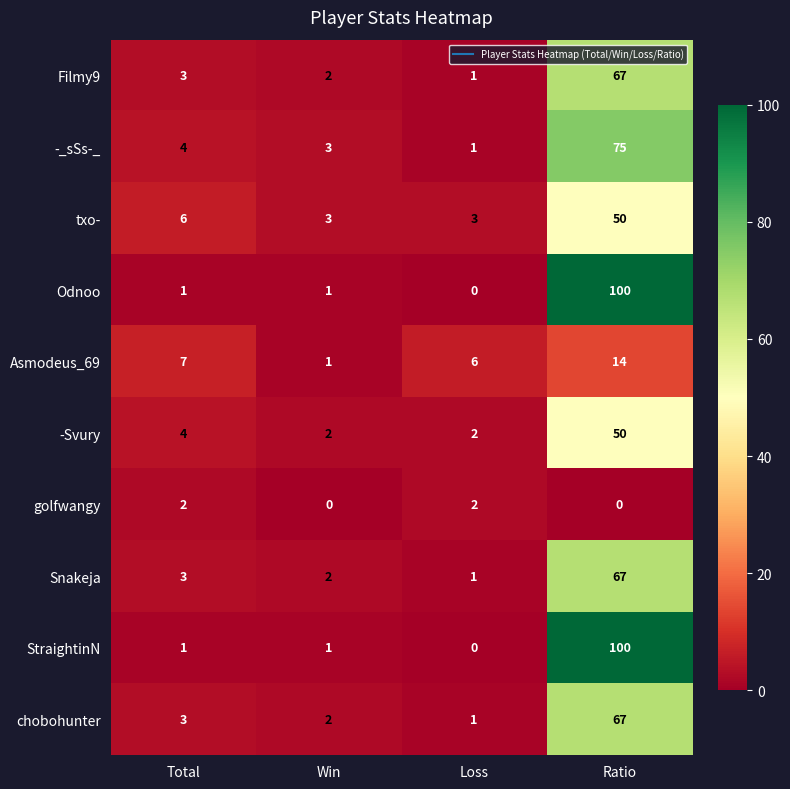

True or false: txo- has a value of 6 at Total.

True